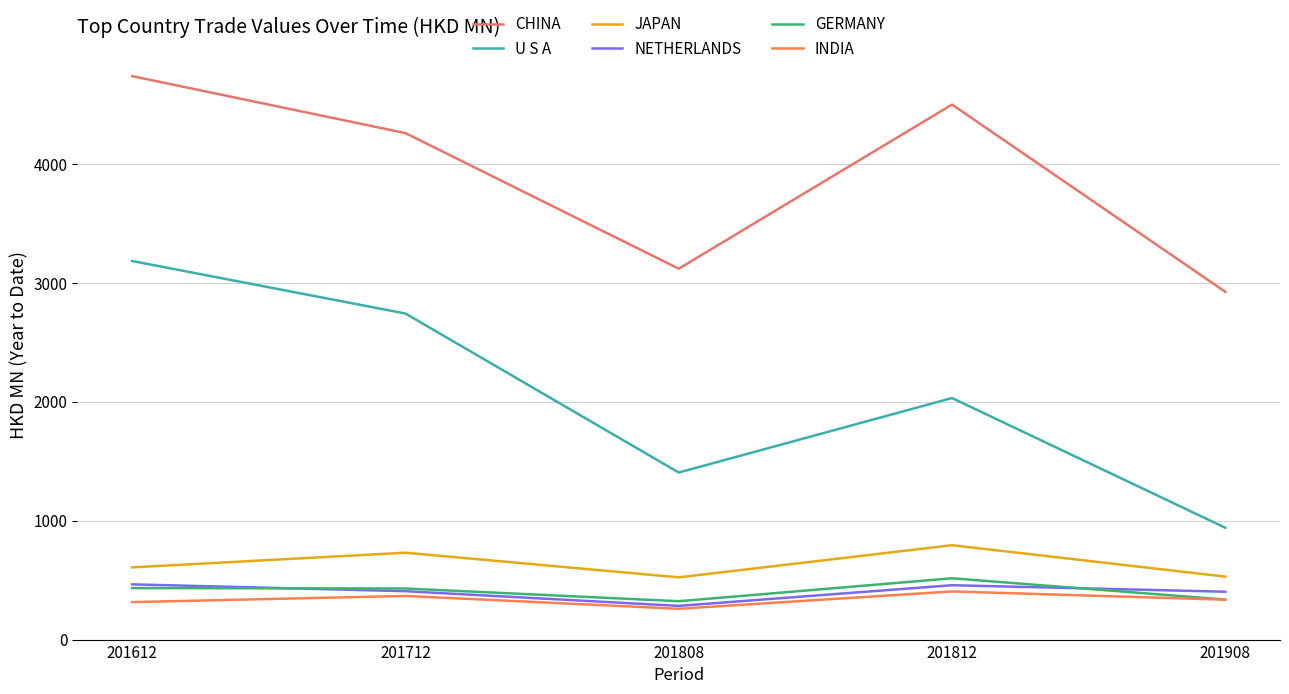

True or false: INDIA and CHINA cross at least once.

False